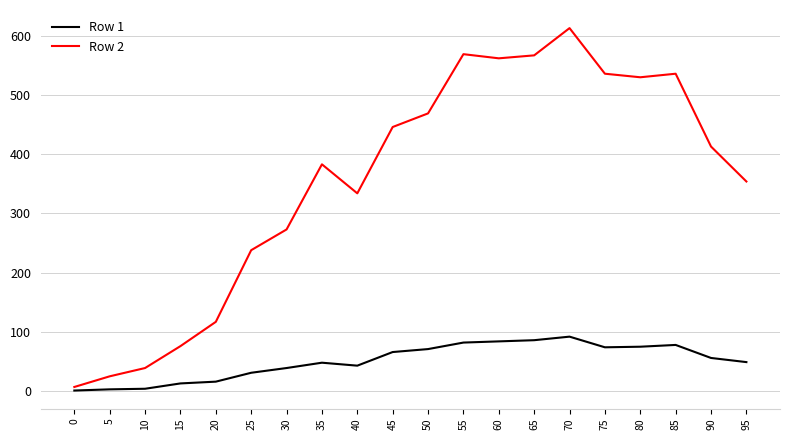

What is the smallest value displayed?

1